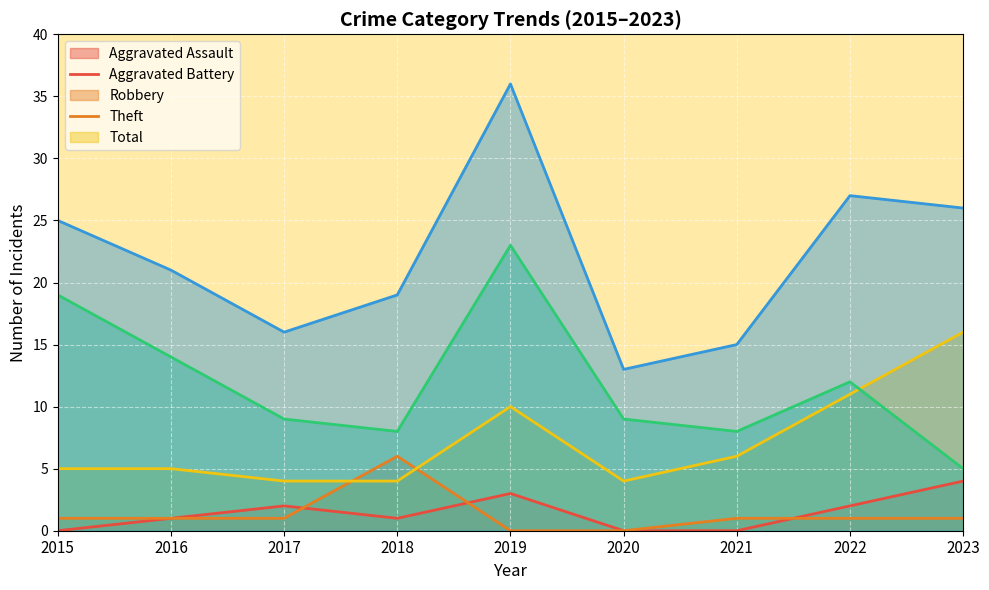

Reading right to left, transcribe all the data shown in this chart.

Aggravated Assault: 2023=4	2022=2	2021=0	2020=0	2019=3	2018=1	2017=2	2016=1	2015=0
Aggravated Battery: 2023=1	2022=1	2021=1	2020=0	2019=0	2018=6	2017=1	2016=1	2015=1
Robbery: 2023=16	2022=11	2021=6	2020=4	2019=10	2018=4	2017=4	2016=5	2015=5
Theft: 2023=5	2022=12	2021=8	2020=9	2019=23	2018=8	2017=9	2016=14	2015=19
Total: 2023=26	2022=27	2021=15	2020=13	2019=36	2018=19	2017=16	2016=21	2015=25